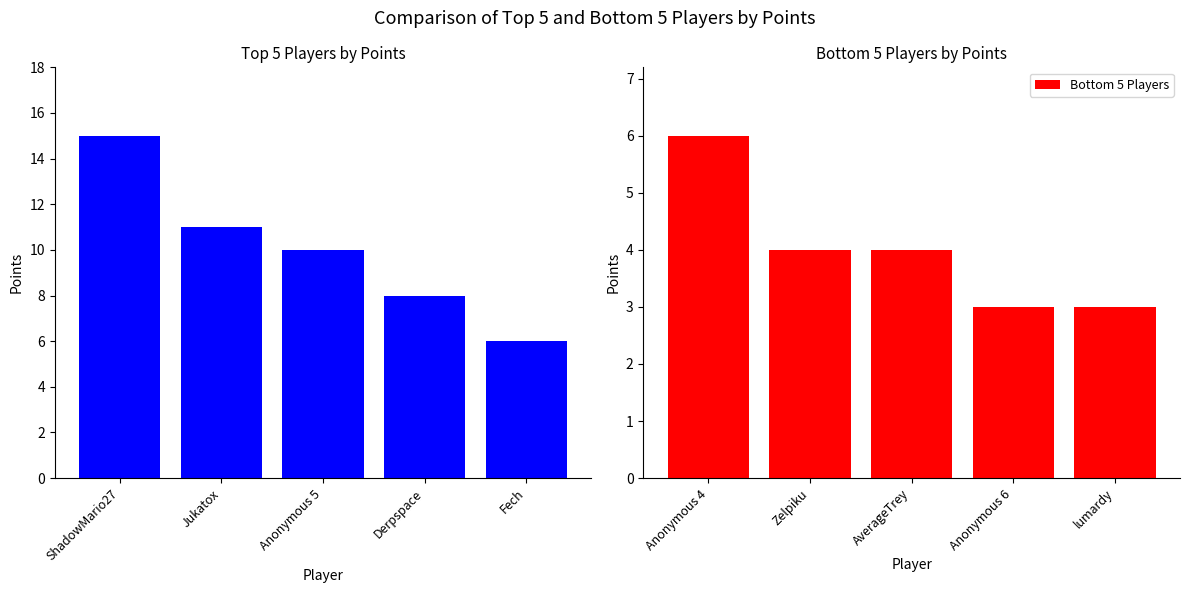

Is it true that Bottom 5 Players equals 4 at Zelpiku?

True